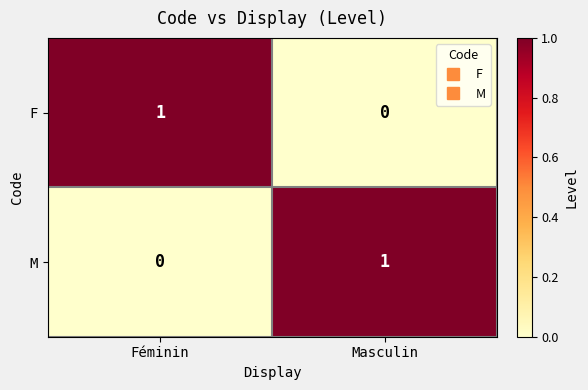

Is it true that F equals 1 at Masculin?

False